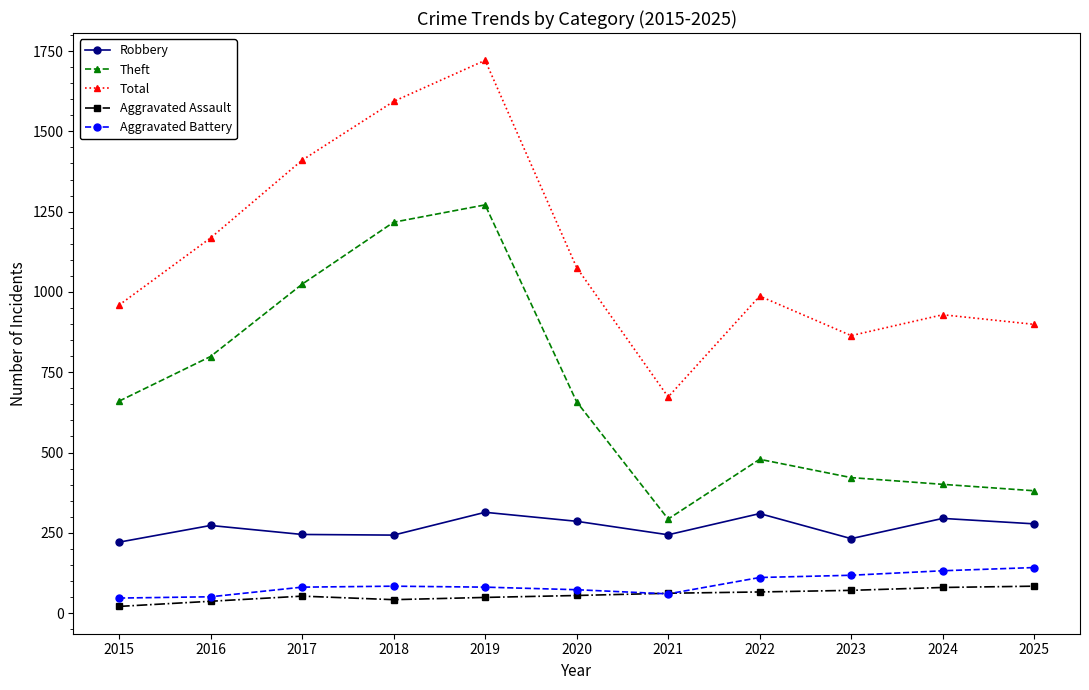

What is the value of the Aggravated Battery point at the 4th from the left?

84